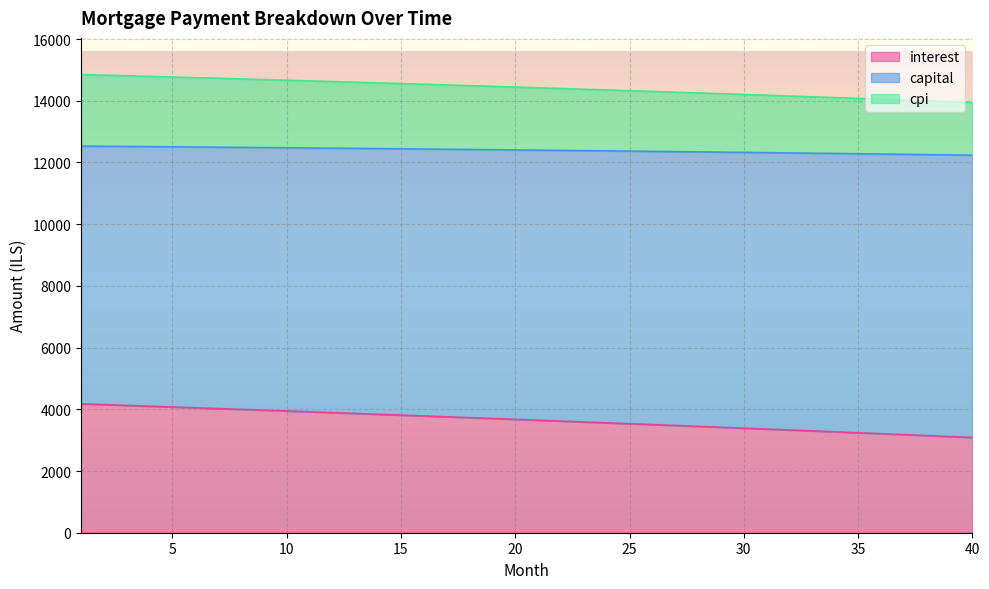

What is the highest value of the interest series?

4176.4